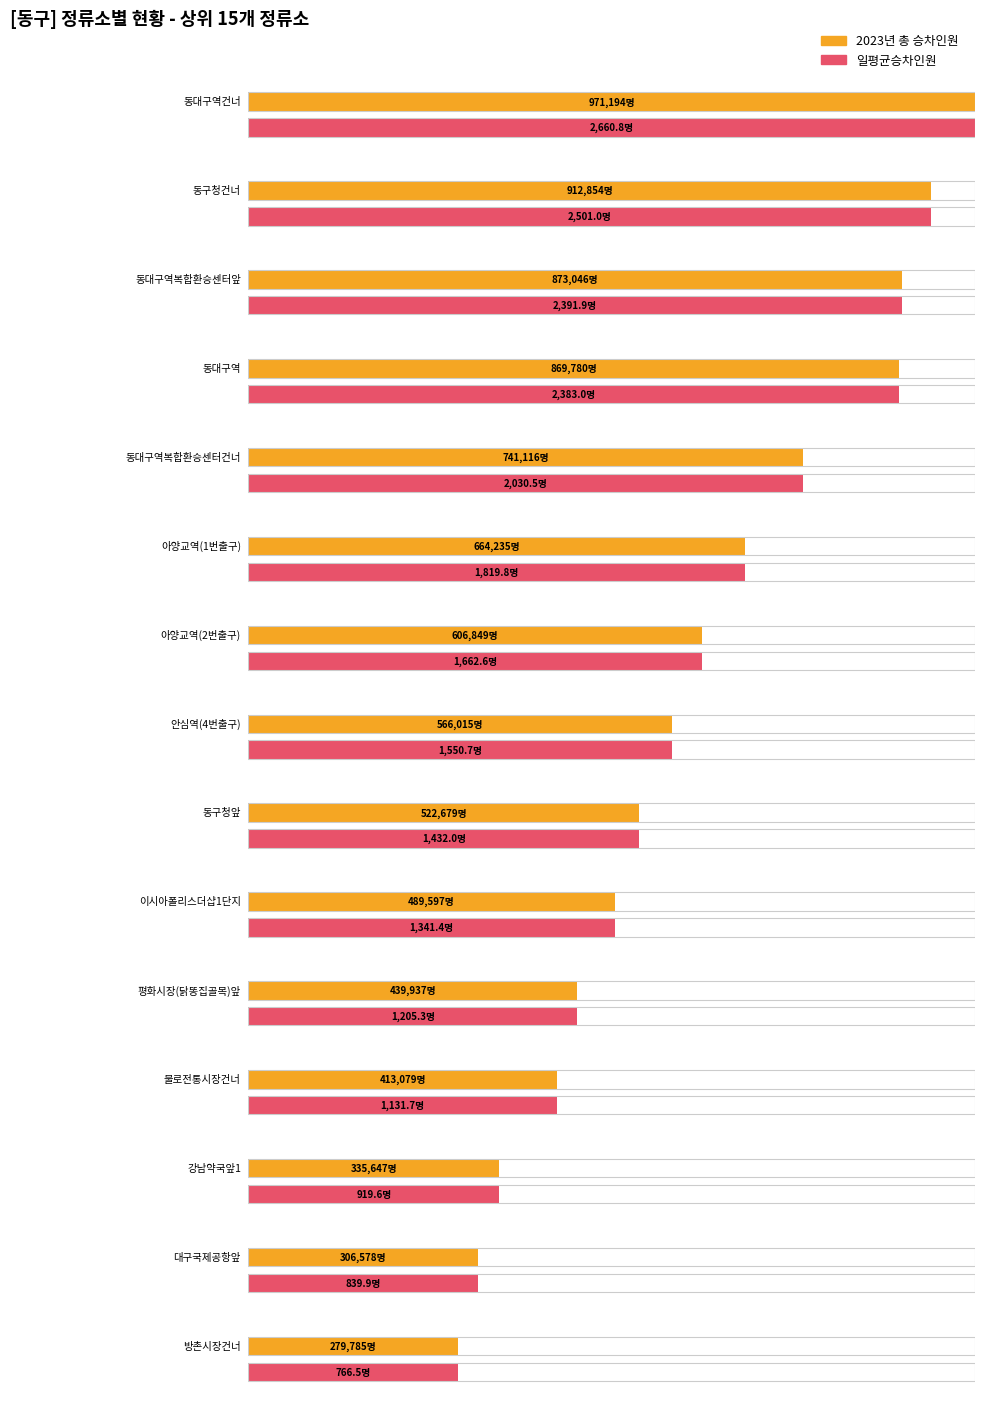

Reading left to right, transcribe all the data shown in this chart.

2023년 총 승차인원: 971194.0	912854.0	873046.0	869780.0	741116.0	664235.0	606849.0	566015.0	522679.0	489597.0	439937.0	413079.0	335647.0	306578.0	279785.0
일평균승차인원: 2660.8	2501.0	2391.9	2383.0	2030.5	1819.8	1662.6	1550.7	1432.0	1341.4	1205.3	1131.7	919.6	839.9	766.5